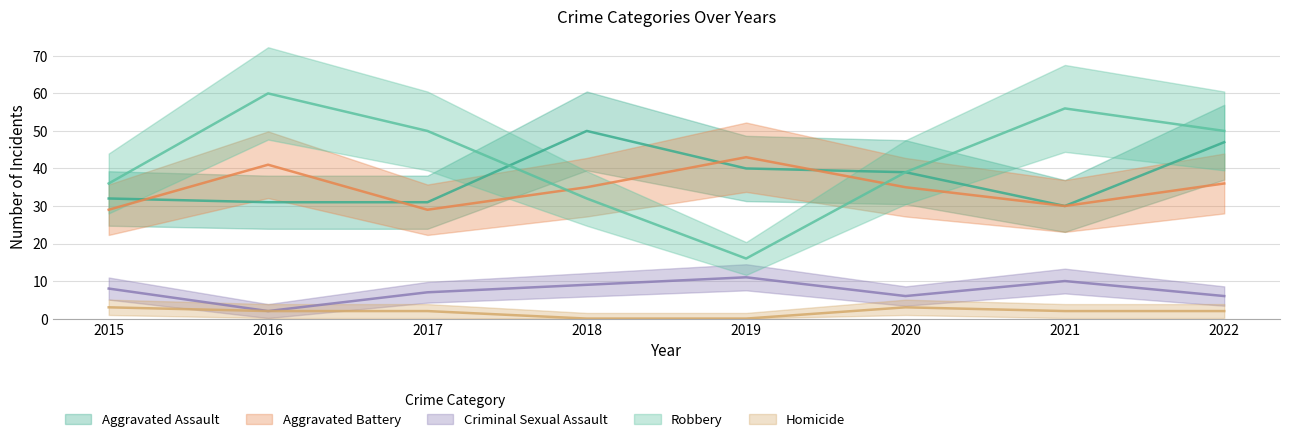

What is the difference between the highest and lowest values at 2017?

48